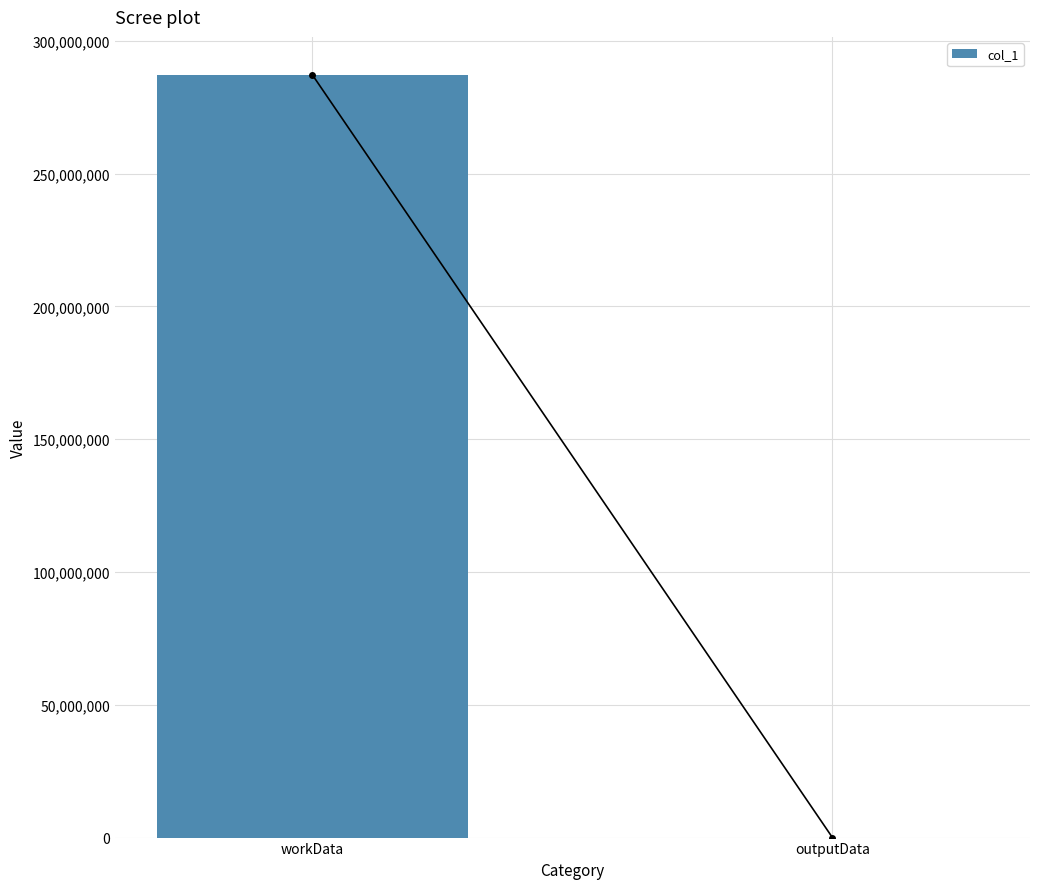

Where is the data nearest to the value 143586385?

outputData